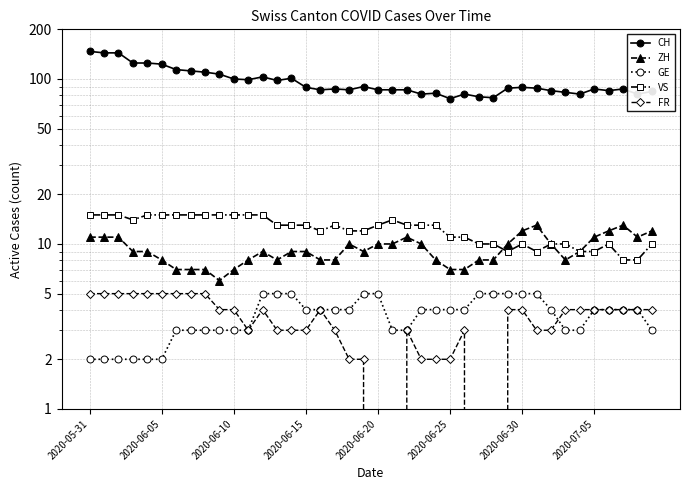

True or false: FR and CH intersect in this chart.

False